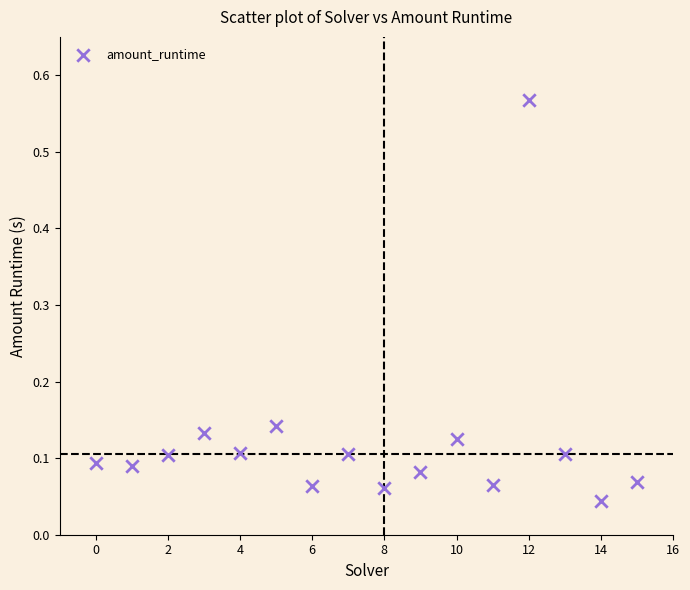

What is the range of Y values (max minus min)?

0.5